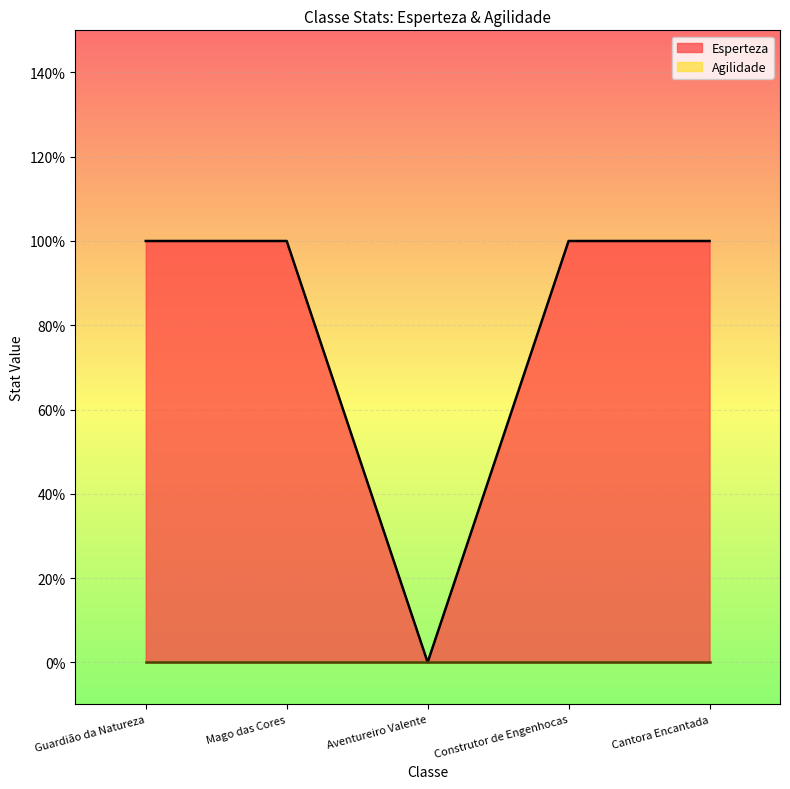

What is the label of the 4th point from the right?

Mago das Cores